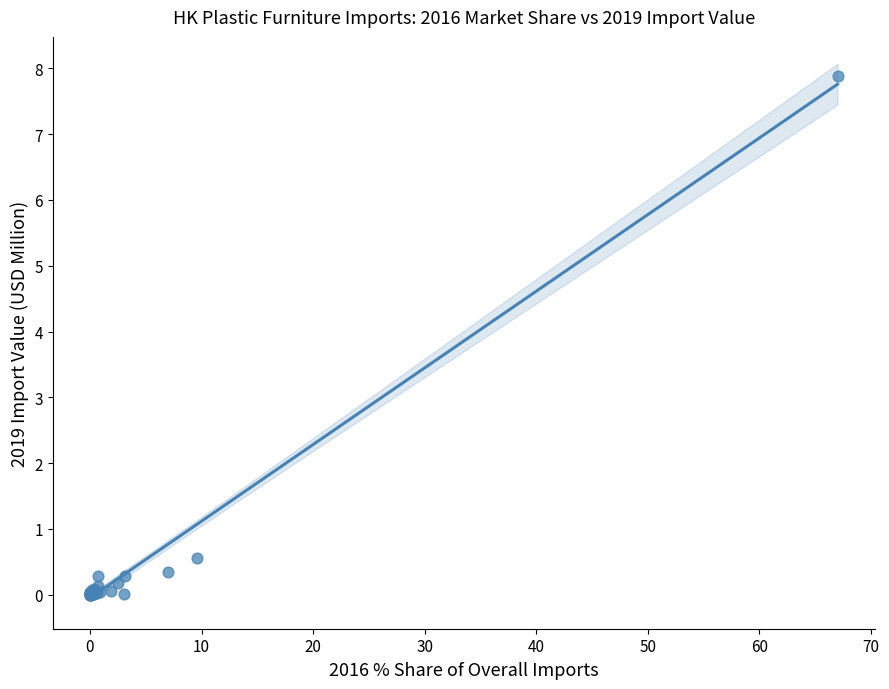

What Y value in the scatter plot is closest to 3?

0.6